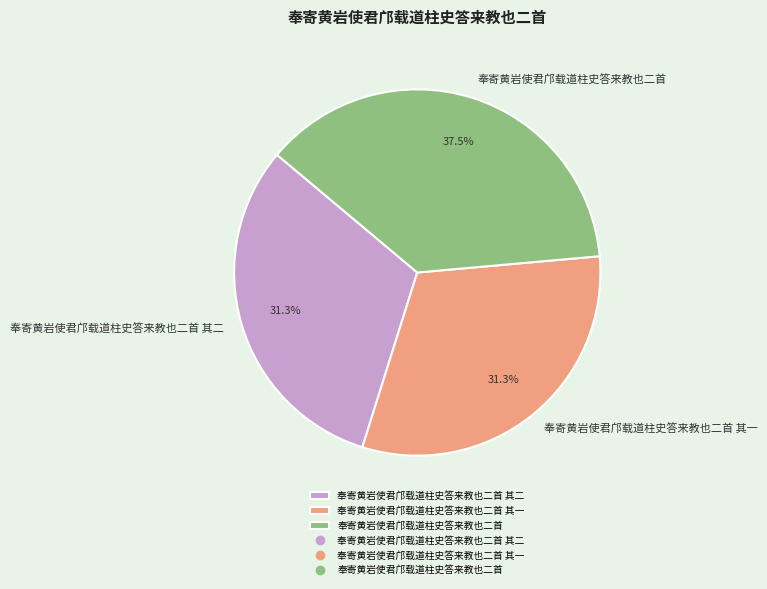

What portion of the pie excludes 奉寄黄岩使君邝载道柱史答来教也二首 其二?

68.7%